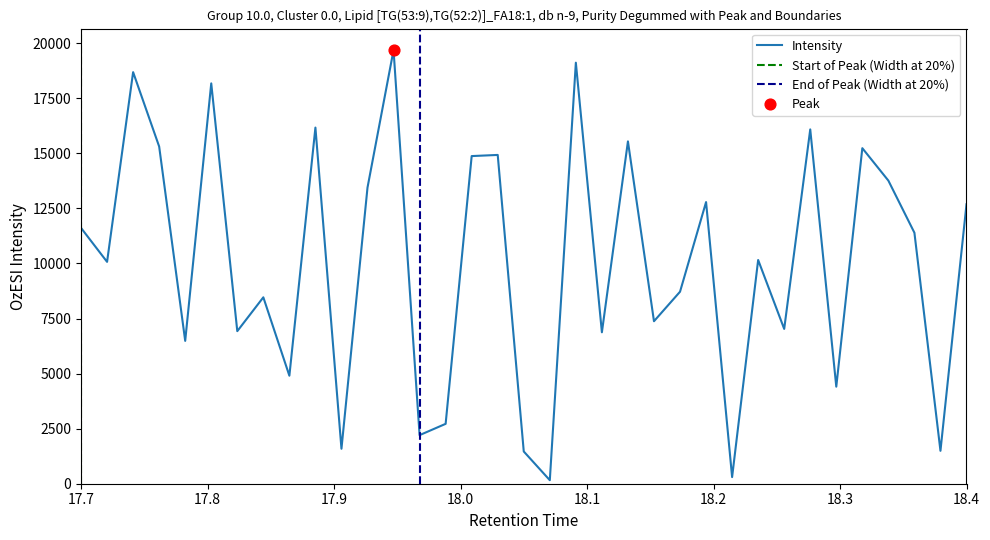

What is the change in value from 15 to 2?

+5299